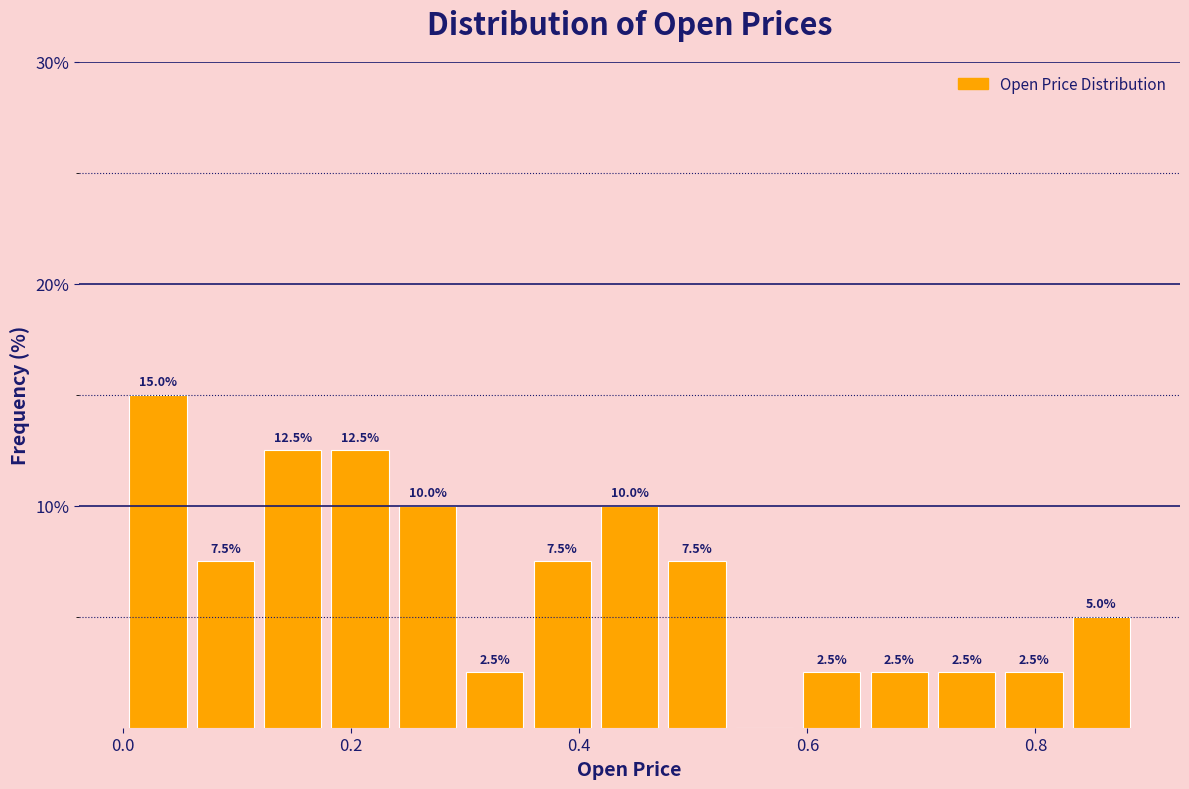

Around what value on the x-axis is the tallest bar? Give the approximate position of its centre, as read against the axis.

0.04